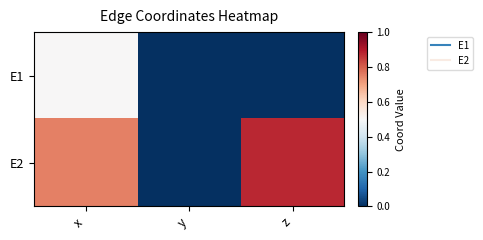

Reading right to left, list all the values displayed in this chart.

E1: z=0.0	y=0.0	x=0.5
E2: z=0.9	y=0.0	x=0.8